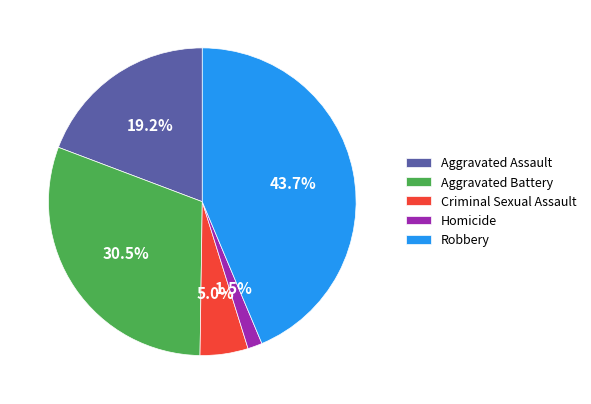

Count the number of slices in the pie.

5